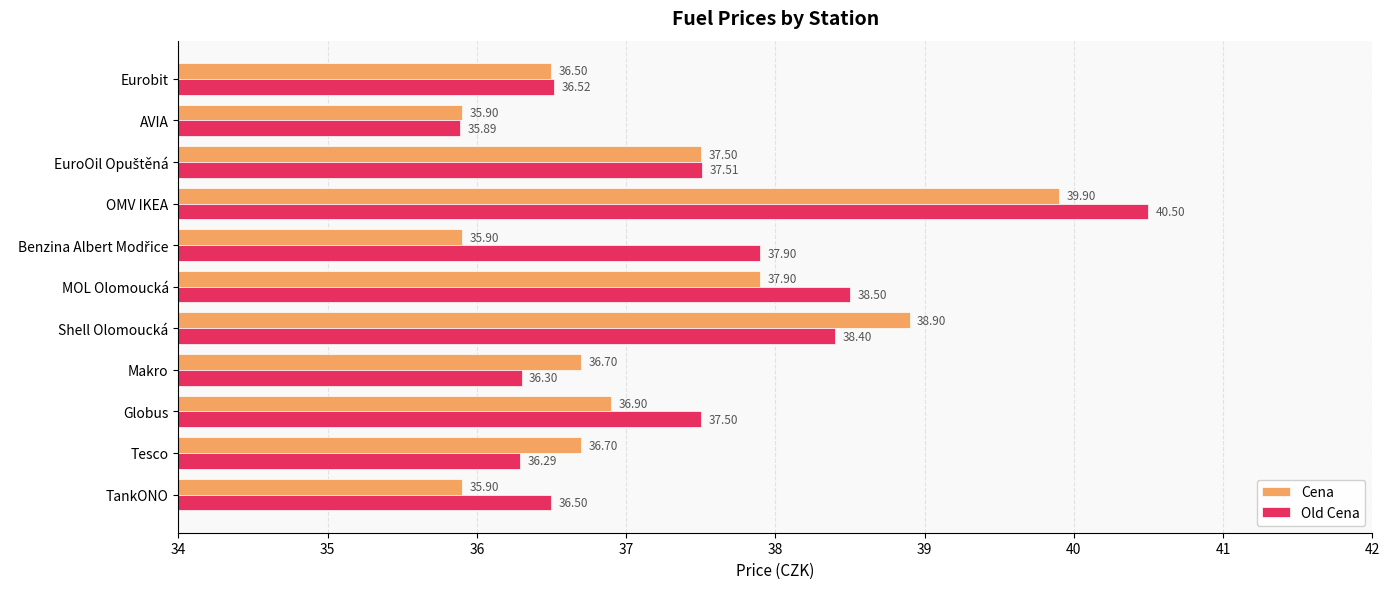

At which label is Cena closest to 37?

Globus